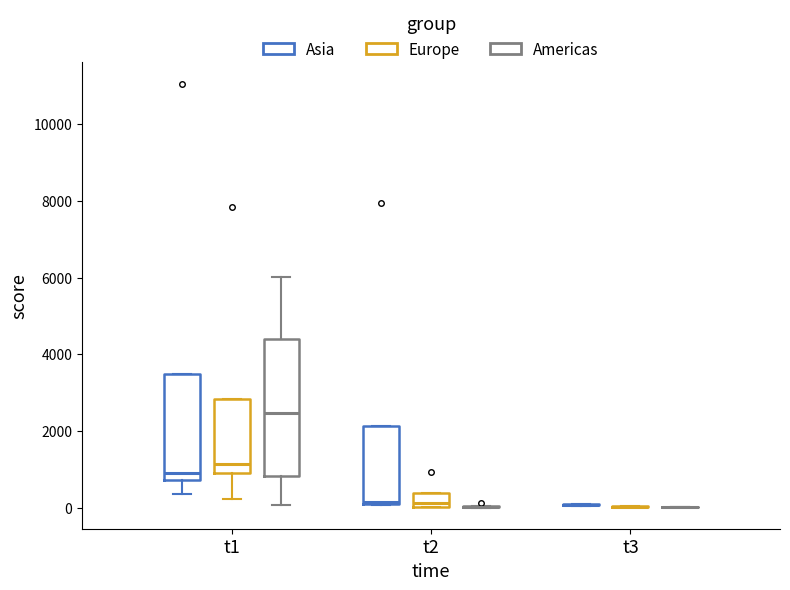

Reading left to right, transcribe this box plot: for each box, give where its median line is, the range the box spans, and where its two whiskers end, as read against the y-axis. The values are not printed on the chart, so give them approximately, as read against the axis.

t1 (Asia): median 1000, box 800 to 3400, whiskers 400 to 3400
t1 (Europe): median 1200, box 1000 to 2800, whiskers 200 to 2800
t1 (Americas): median 2400, box 800 to 4400, whiskers 0 to 6000
t2 (Asia): median 200, box 0 to 2200, whiskers 0 to 2200
t2 (Europe): median 200, box 0 to 400, whiskers 0 to 400
t2 (Americas): box collapsed to a line at 0, whiskers 0 to 0
t3 (Asia): box collapsed to a line at 0, whiskers 0 to 0
t3 (Europe): box collapsed to a line at 0, whiskers 0 to 0
t3 (Americas): box collapsed to a line at 0, whiskers 0 to 0